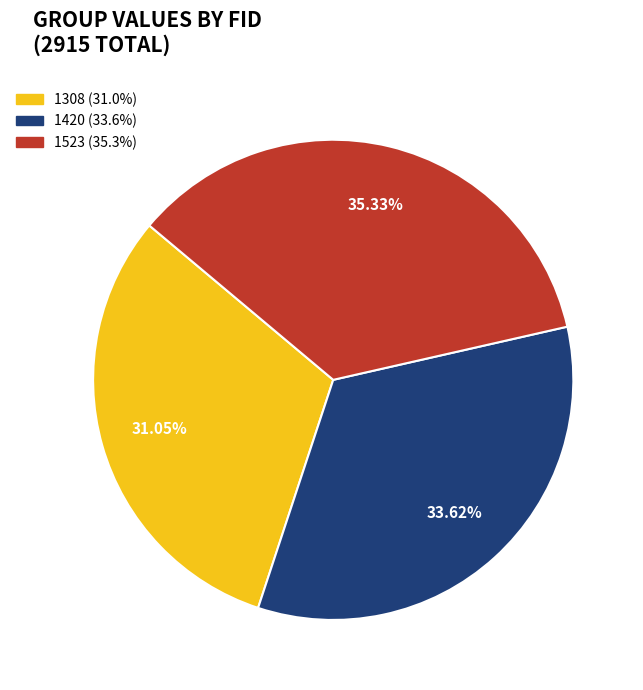

To the nearest percent, what percentage of the pie is 1523?

35%